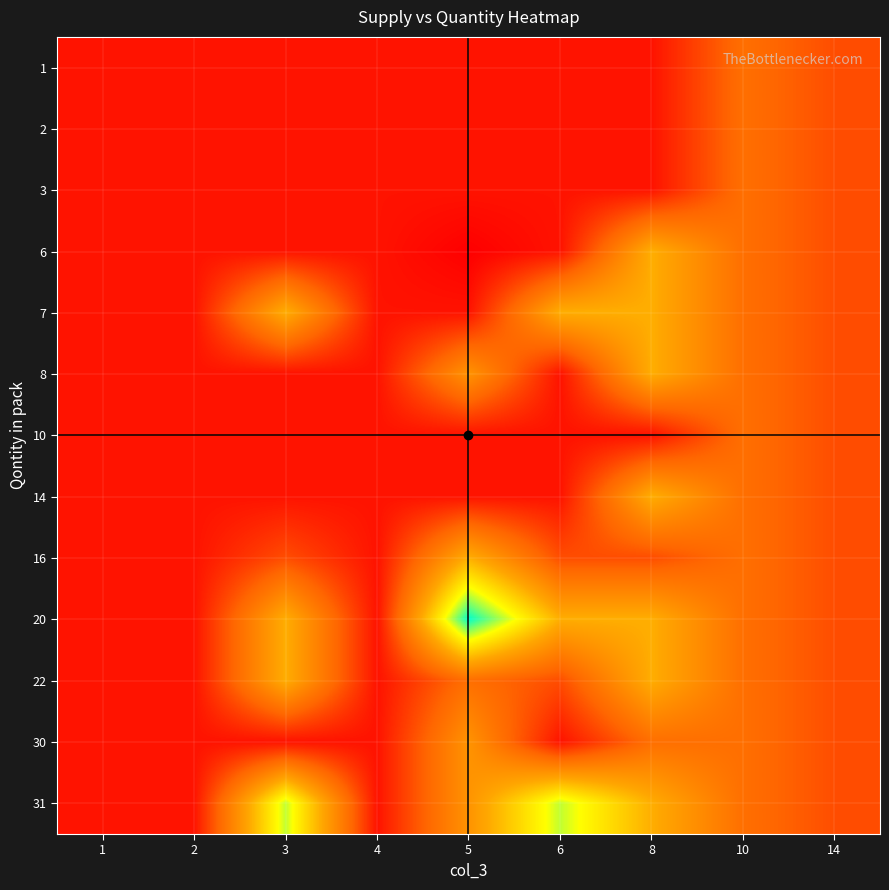

What is the difference between the highest and lowest values at 5?

21